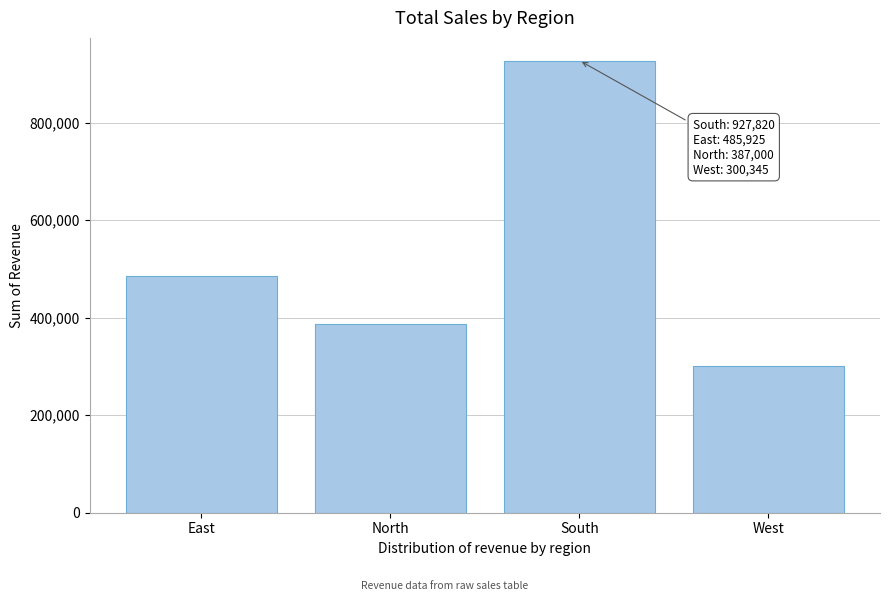

Reading left to right, what are all the values shown in this chart?

East=485925	North=387000	South=927820	West=300345